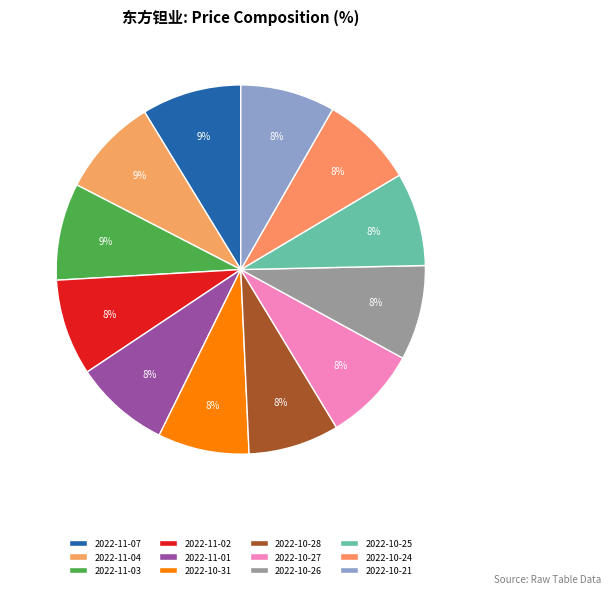

To the nearest percent, what percentage of the pie is 2022-11-03?

9%